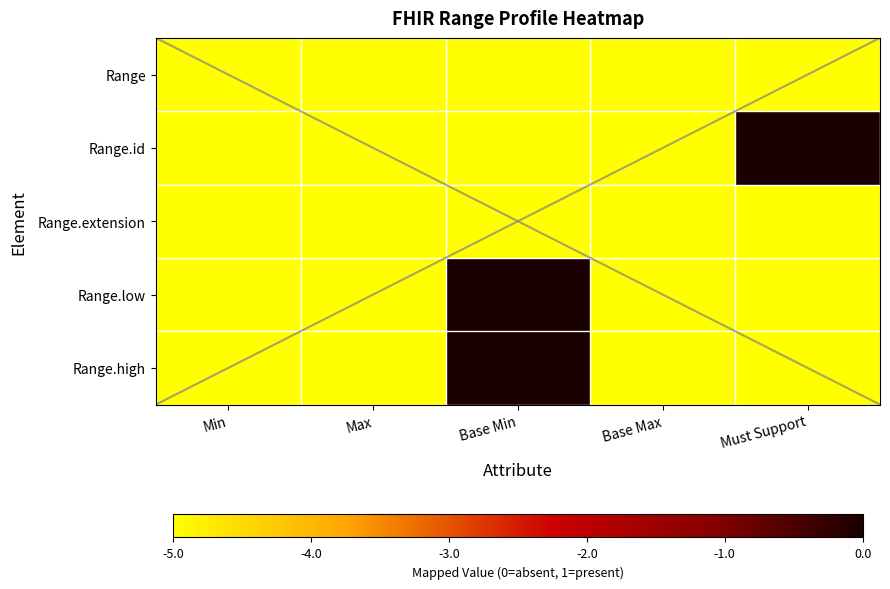

How many categories are shown in the chart?

5